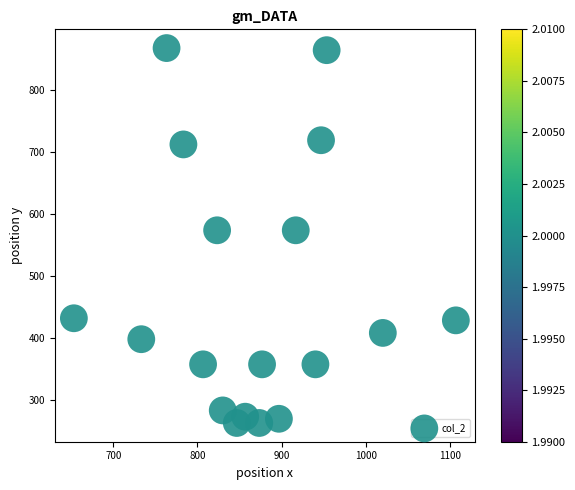

What is the range of Y values (max minus min)?

604.1